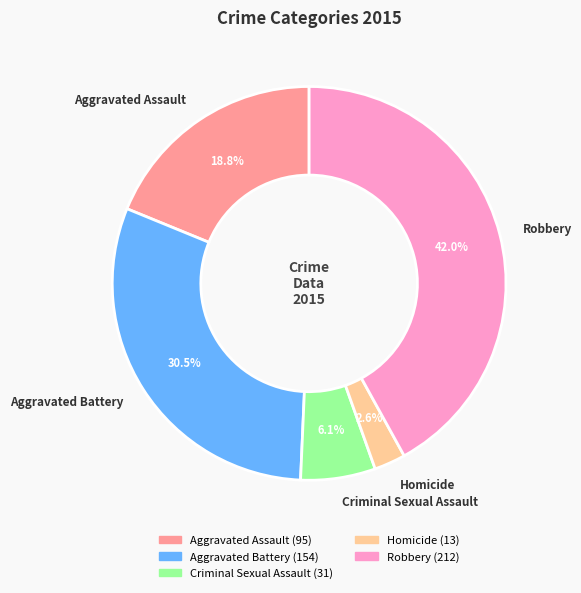

Does any single category account for the majority?

No